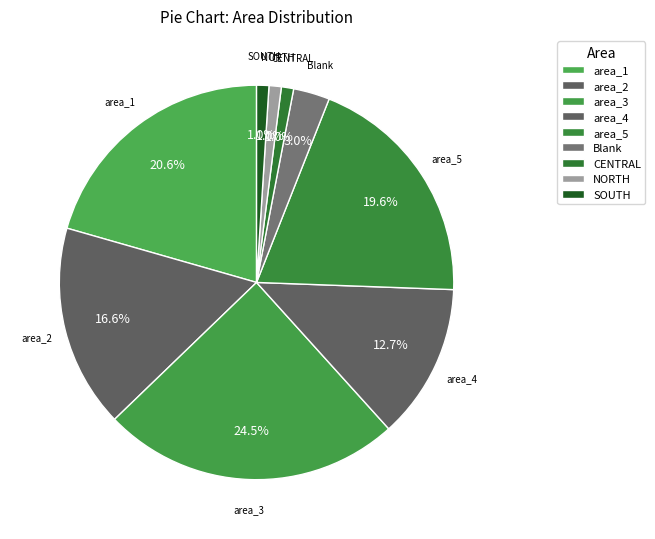

What is the change in value from area_1 to area_3?

+296